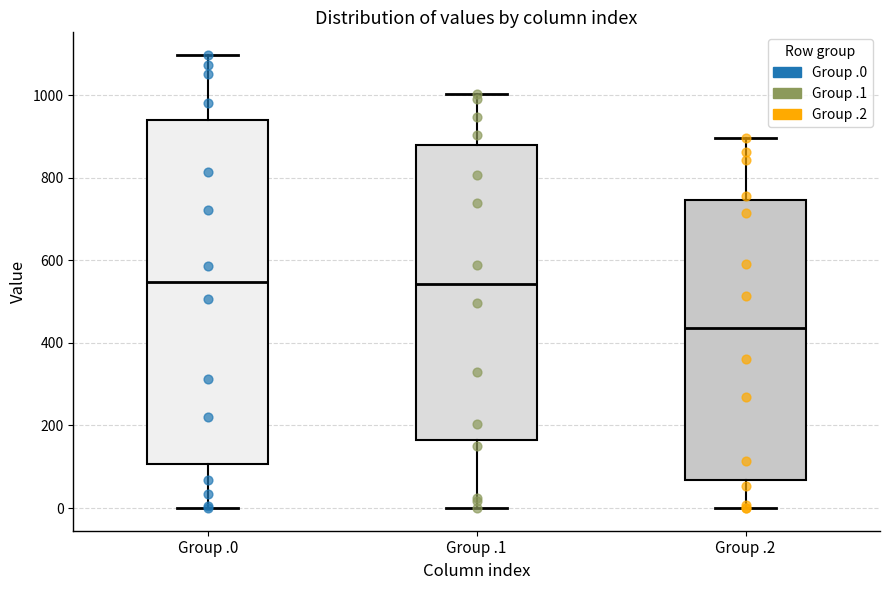

Reading left to right, read every box against the y-axis: the position of its median line, the range the box covers, and the ends of its whiskers. The values are not printed on the chart, so give them approximately, as read against the axis.

Group .0: median 540, box 100 to 940, whiskers 0 to 1100
Group .1: median 540, box 160 to 880, whiskers 0 to 1000
Group .2: median 440, box 60 to 740, whiskers 0 to 900